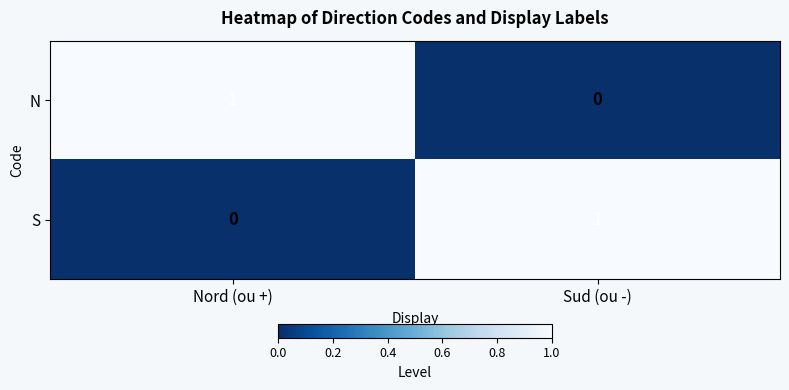

The value of S at Sud (ou -) is 1. True or false?

True